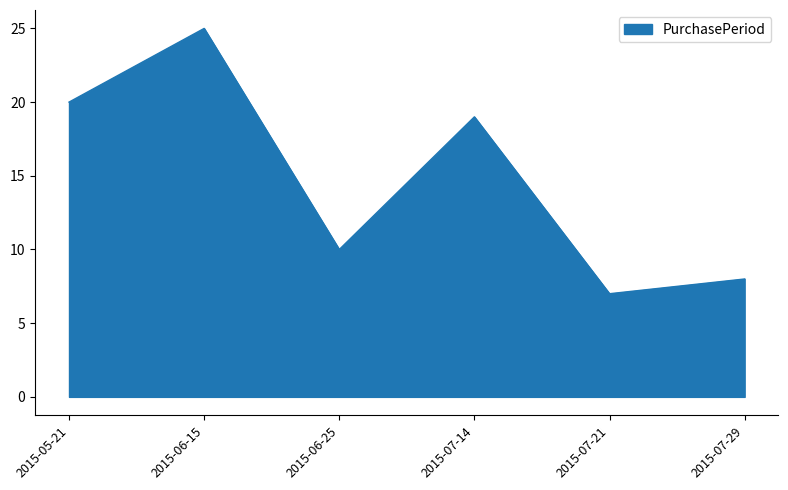

List the labels in order of value, smallest first.

2015-07-21, 2015-07-29, 2015-06-25, 2015-07-14, 2015-05-21, 2015-06-15